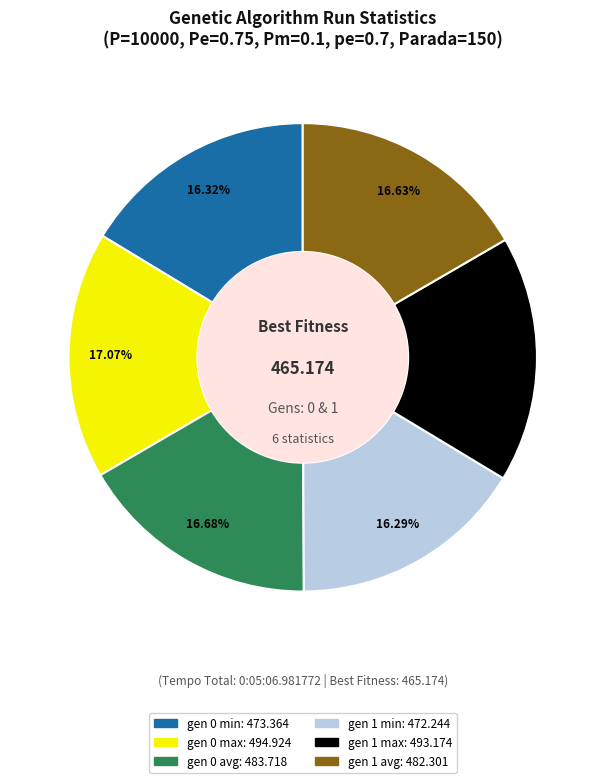

Does gen 0 max: 494.924 account for over 50% of the chart?

No